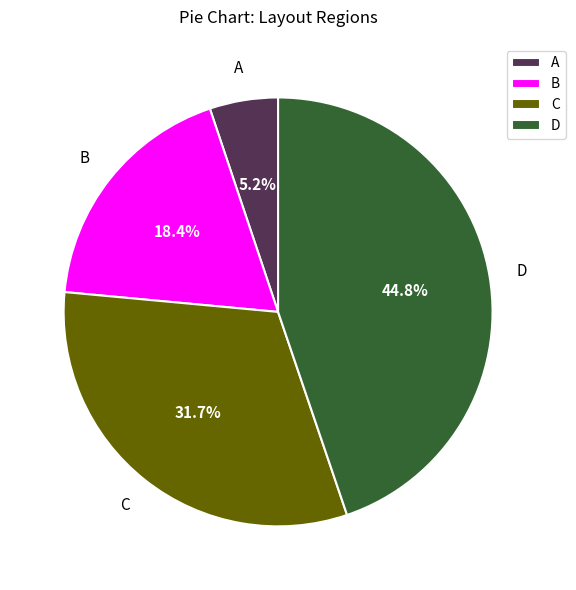

To the nearest percent, what percentage of the pie is C?

32%